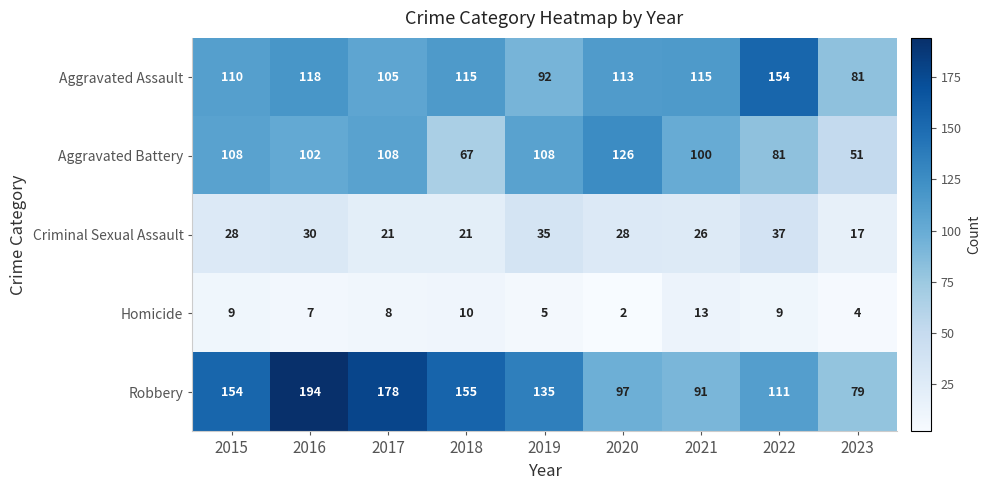

What is the difference between the maximum and minimum values in the Robbery series?

115